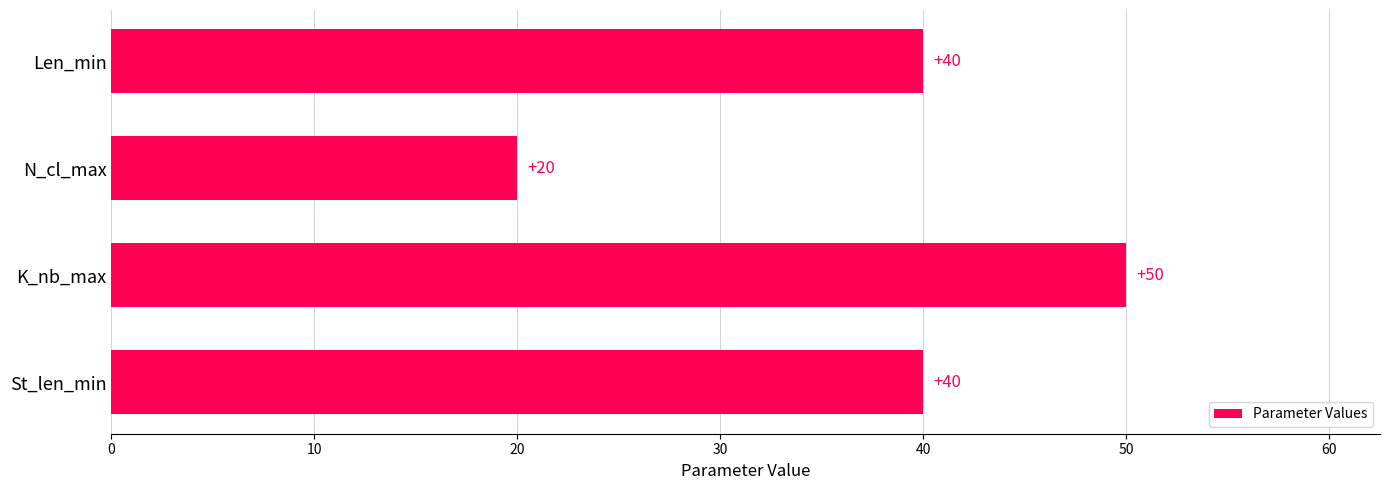

What is the change in value from K_nb_max to N_cl_max?

-30